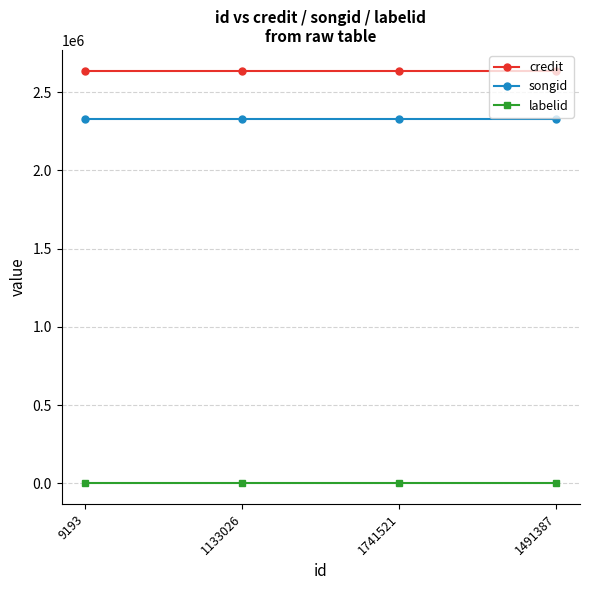

What position from the right is 1491387?

1